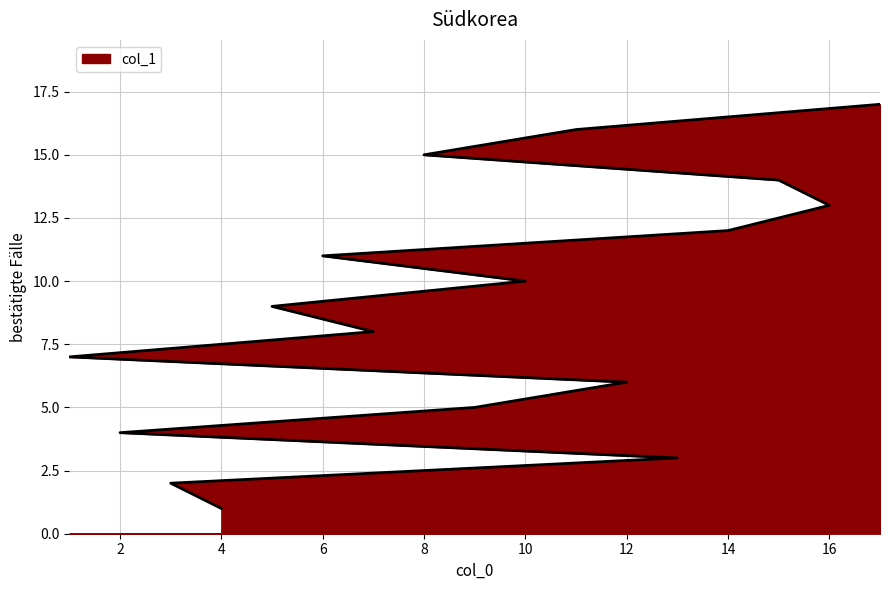

Read the value at 1.

7